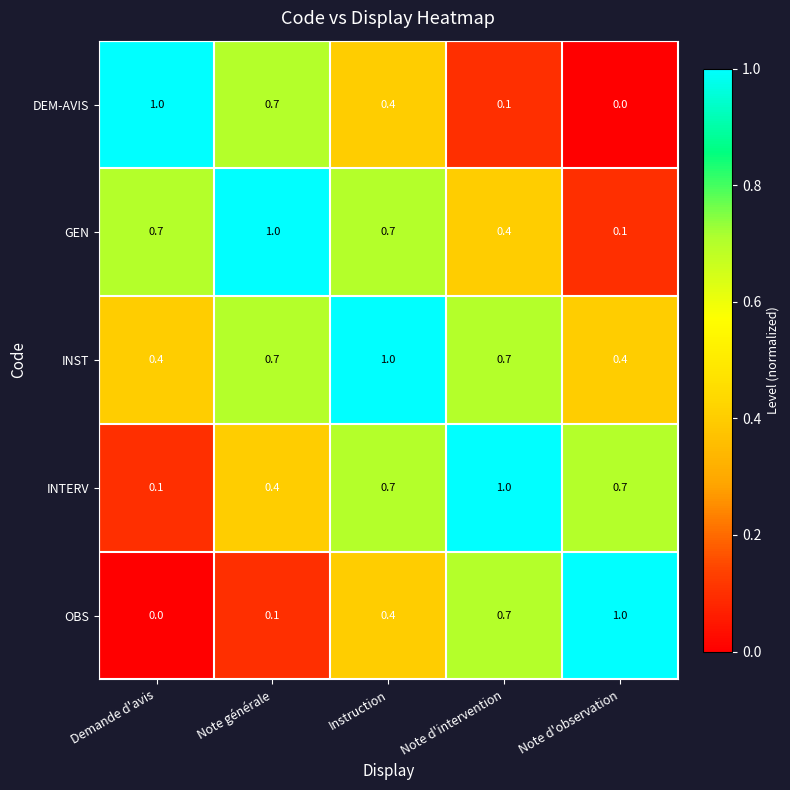

What is the sum of all INTERV values?

2.9